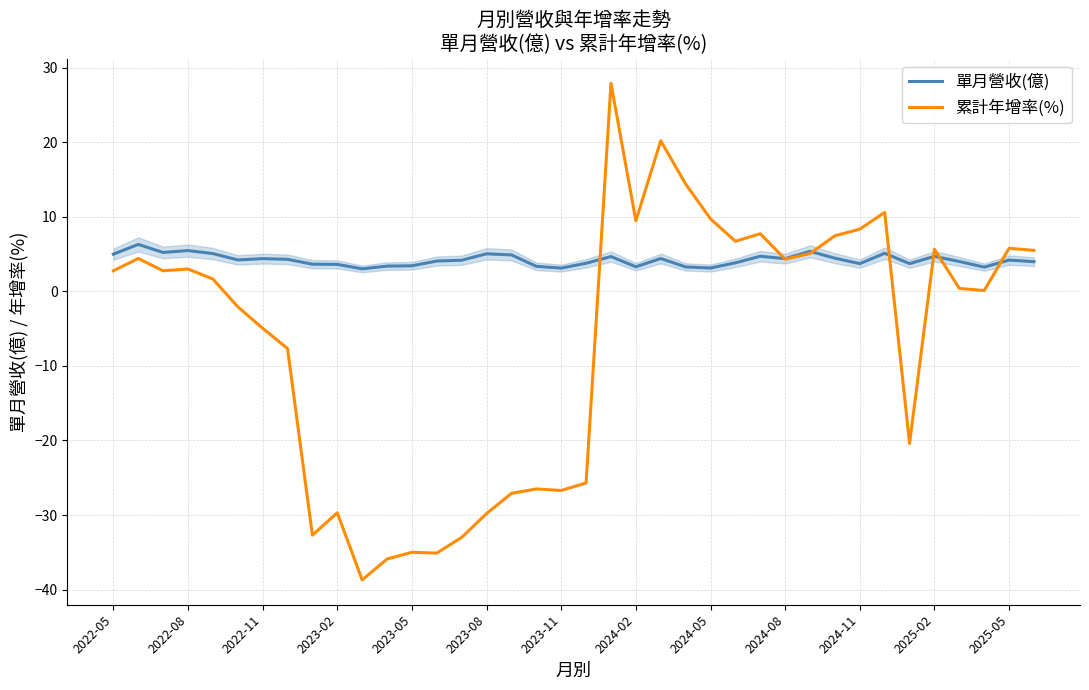

True or false: 累計年增率(%) has a value of -3.1 at 2023-08.

False